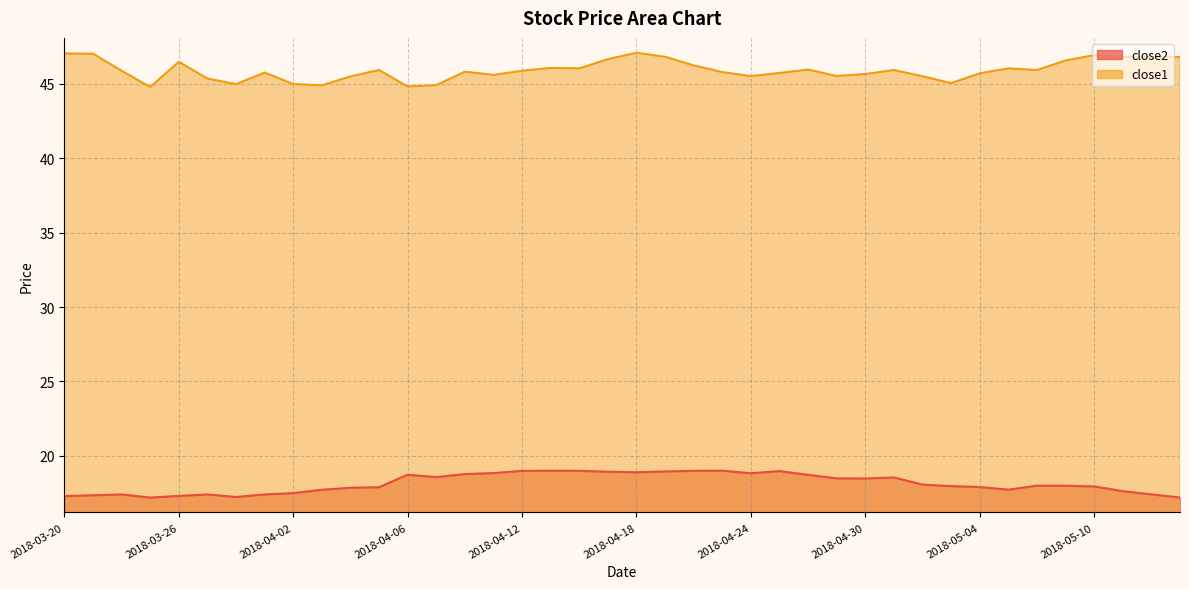

What is the difference between the maximum and minimum values in the close1 series?

2.3